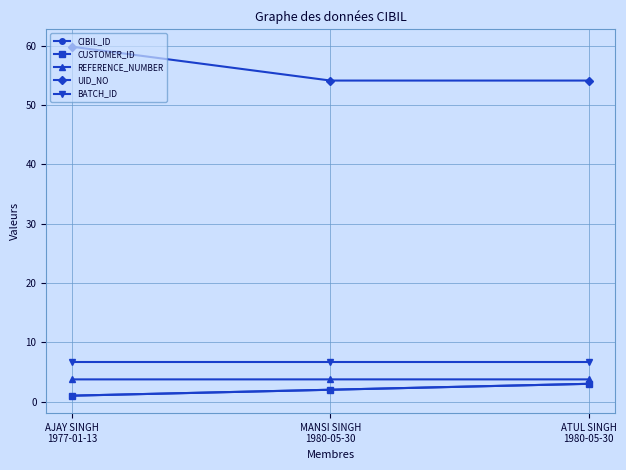

What is the average value of the CIBIL_ID series?

2.0